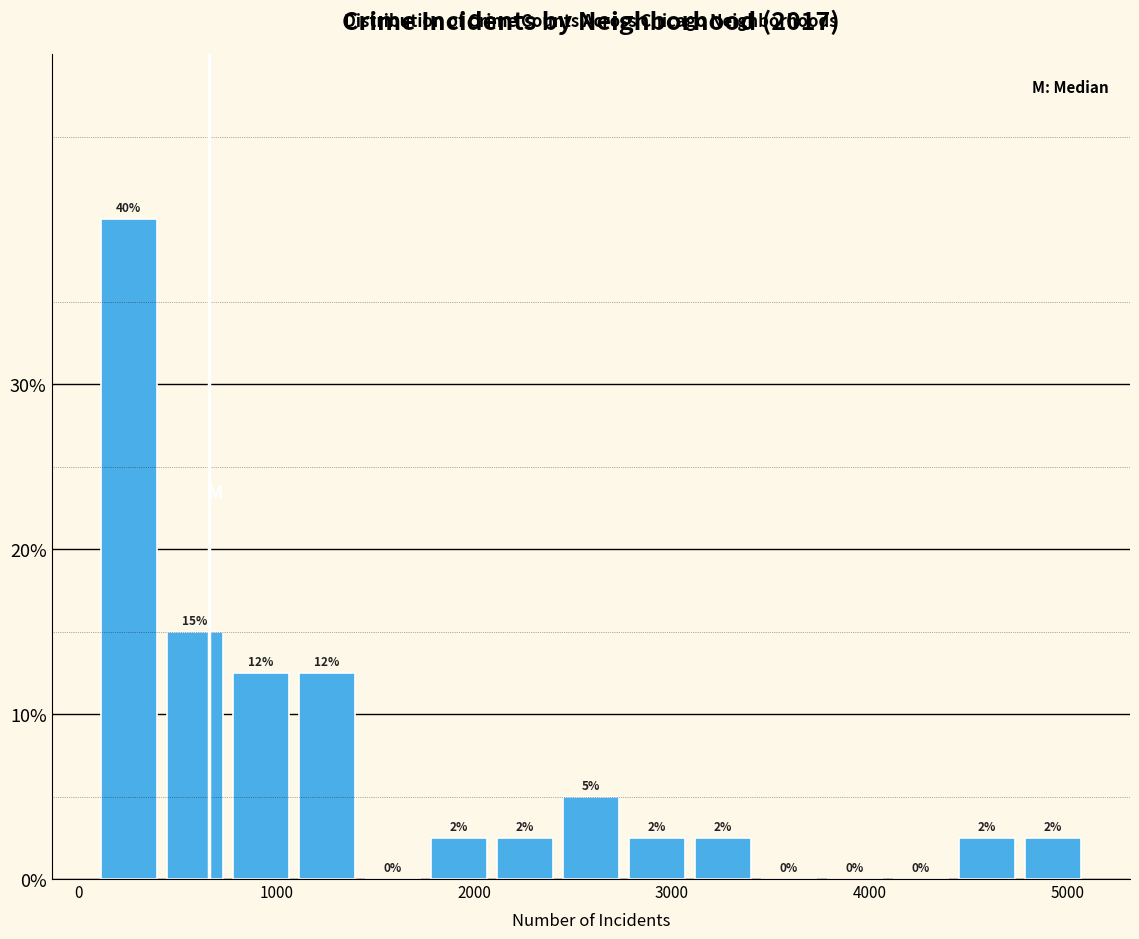

Around what value on the x-axis is the tallest bar? Give the approximate position of its centre, as read against the axis.

300